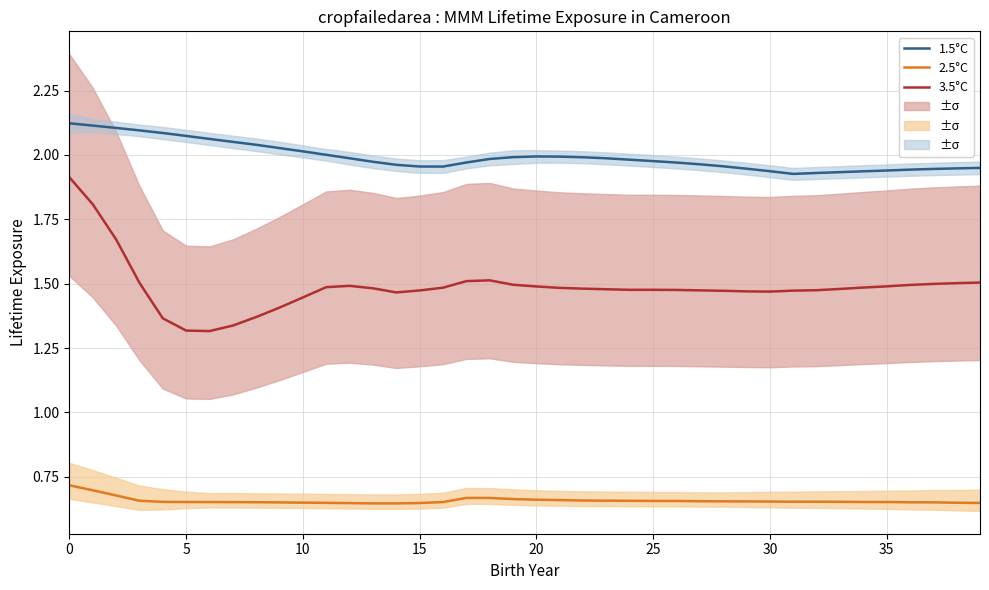

What is the average value of the 3.5°C series?

1.5